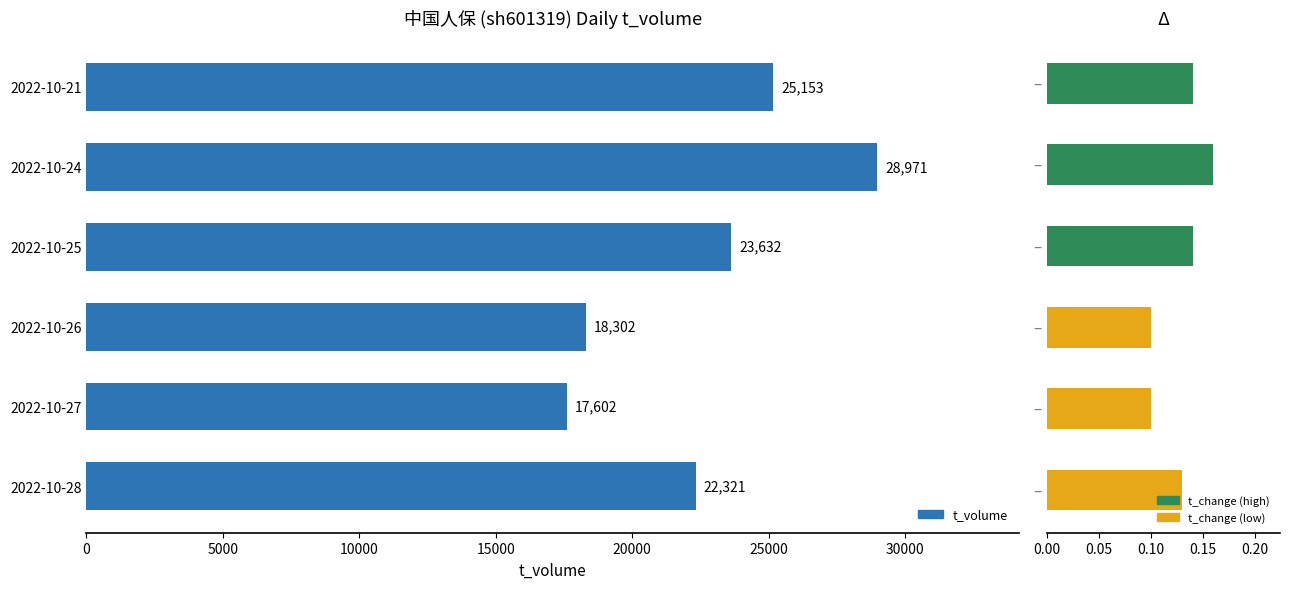

Is it true that t_change equals 0.1 at 0?

True